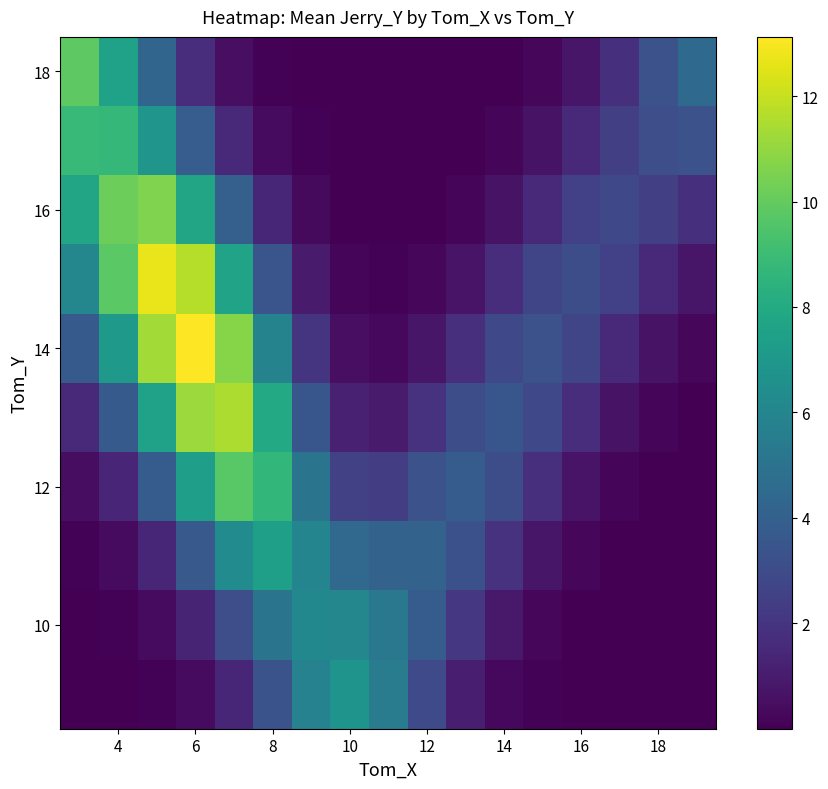

At how many categories does at least one series exceed 9?

5